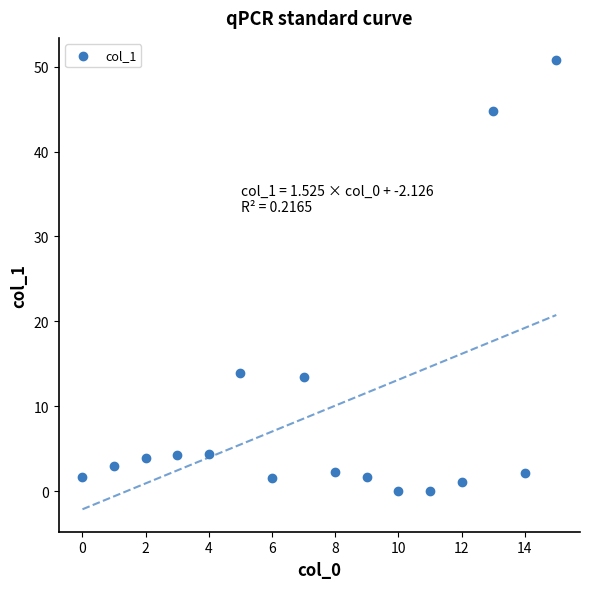

What is the range of Y values (max minus min)?

50.7